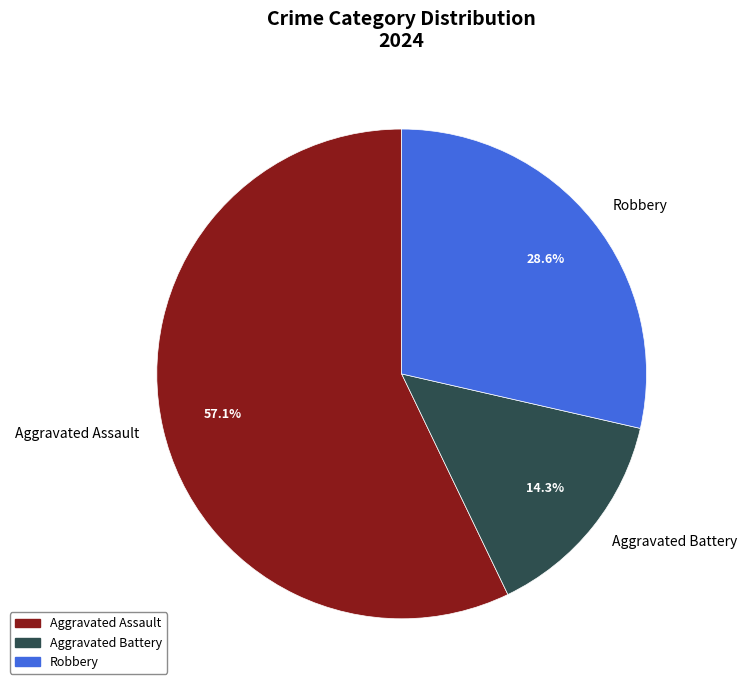

Rank the categories by value from lowest to highest.

Aggravated Battery, Robbery, Aggravated Assault